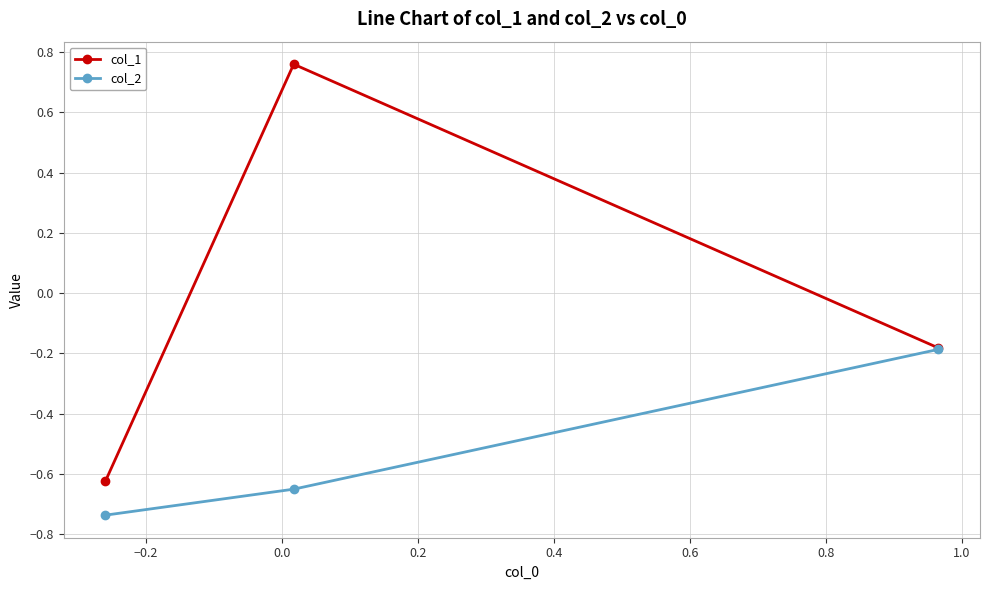

Does the chart have visible grid lines?

Yes